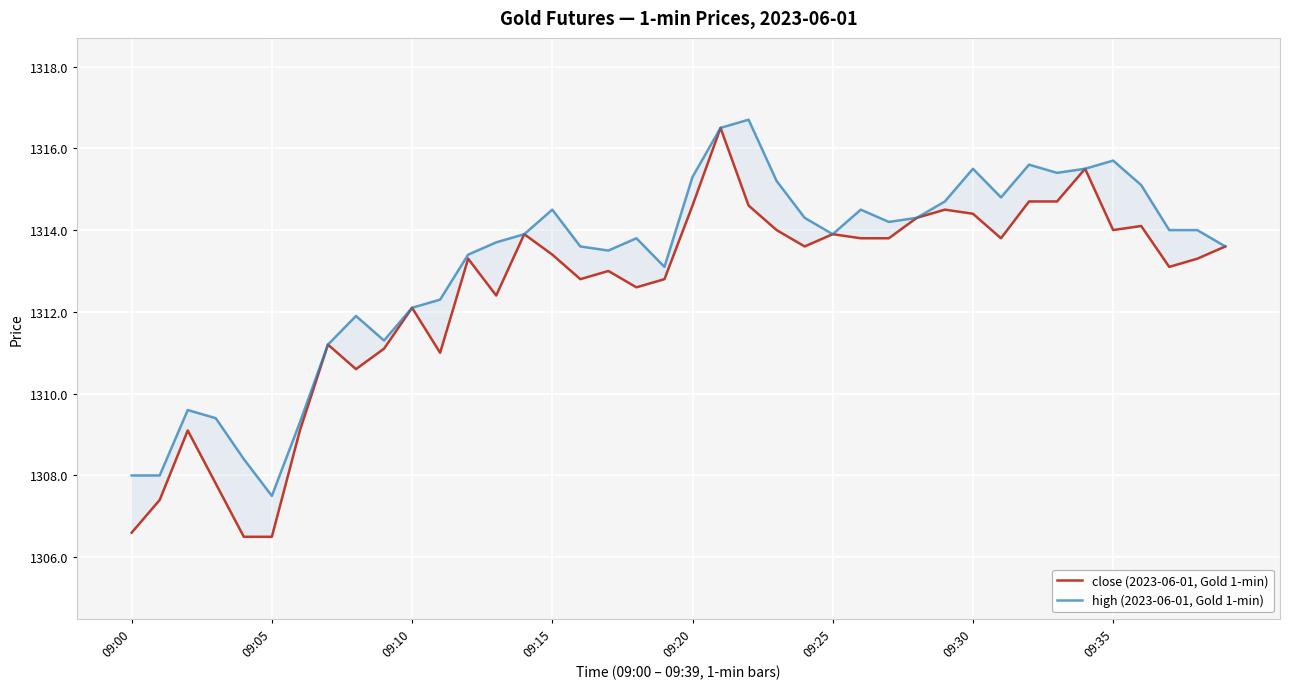

True or false: close (2023-06-01, Gold 1-min) and high (2023-06-01, Gold 1-min) intersect in this chart.

False